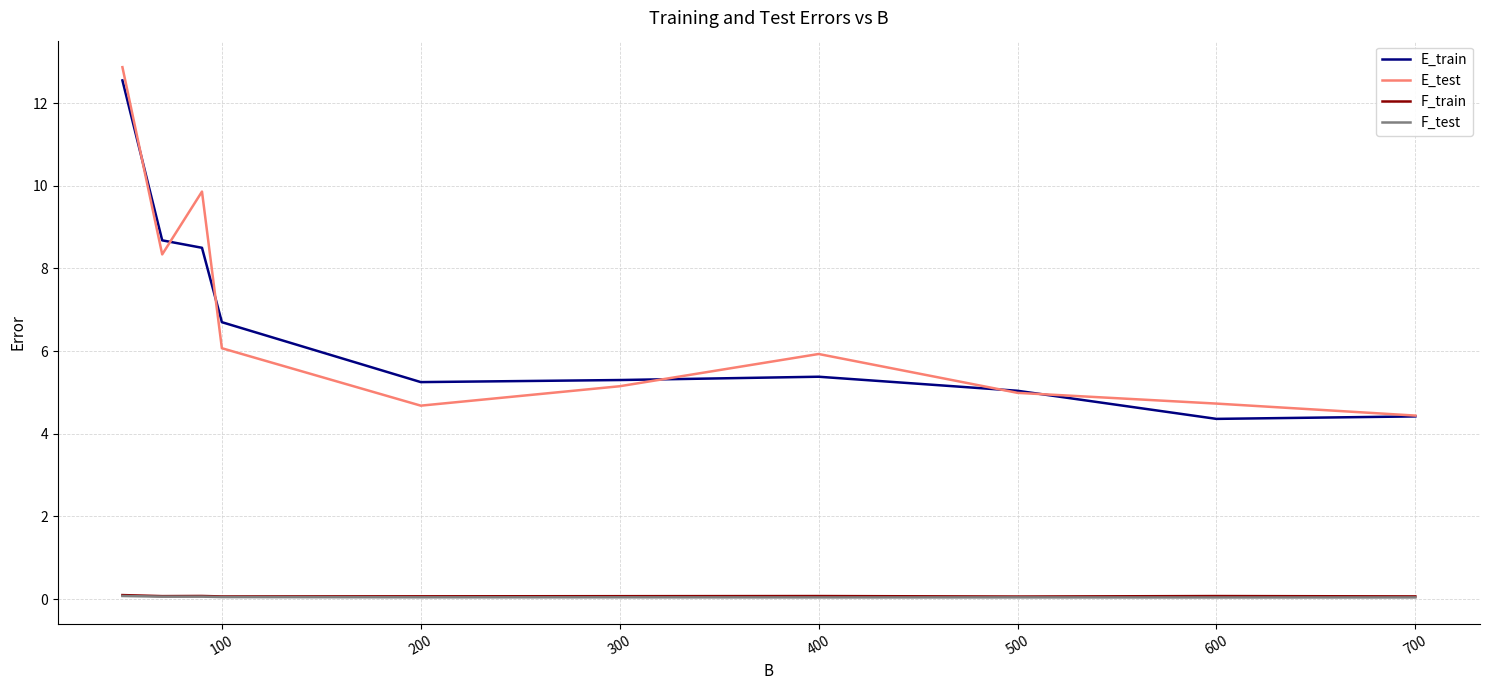

How many F_train values are between 0 and 1?

10